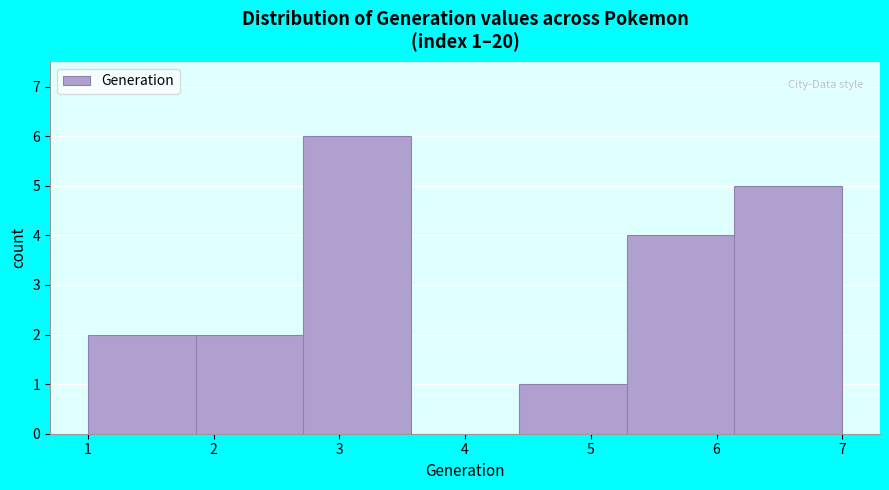

Which range on the x-axis has the tallest bar?

2.7 to 3.6